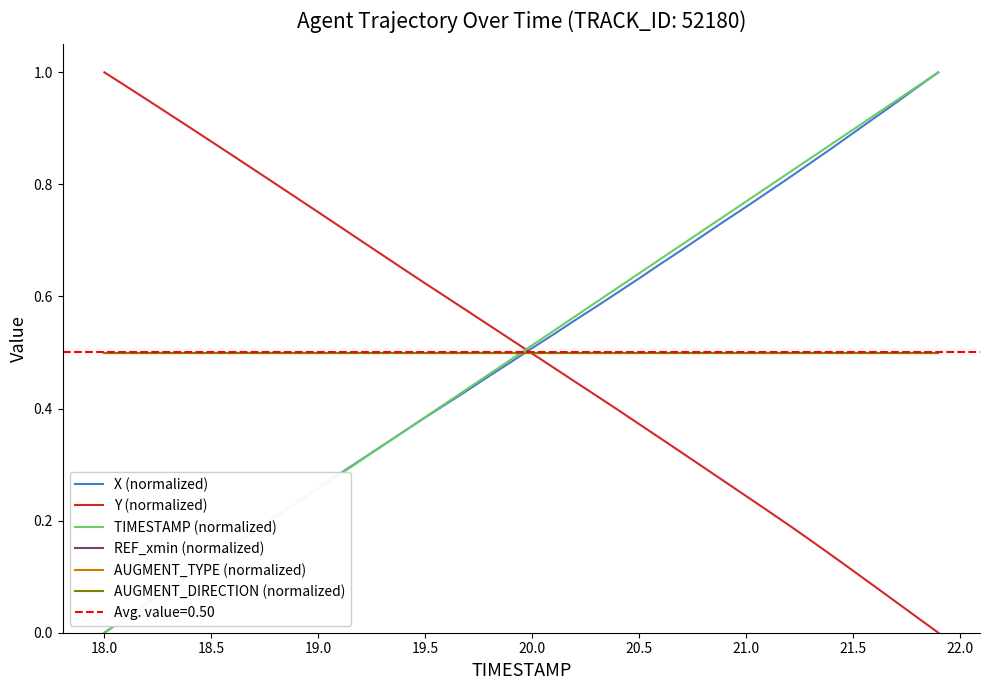

What is the value of the X (normalized) point at the 12th from the left?

0.3